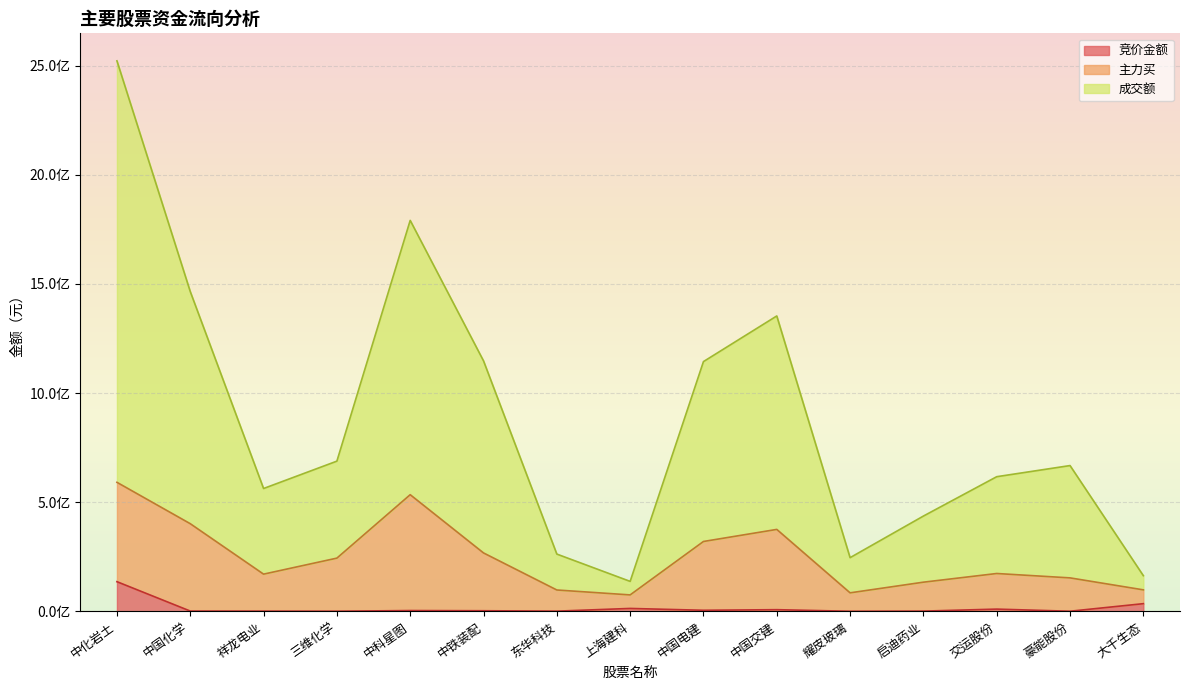

The 成交额 series shows 5.6 at 祥龙电业. True or false?

True